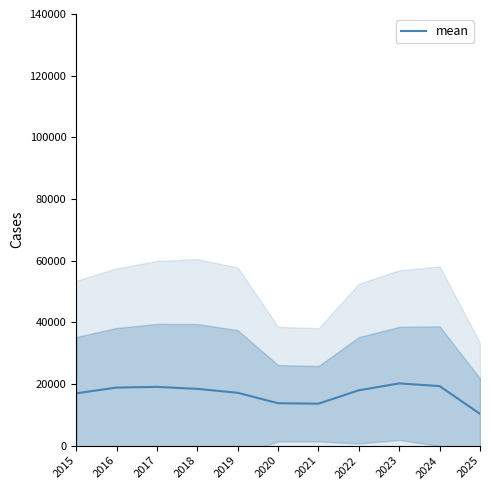

What is the minimum value shown in the chart?

10308.3